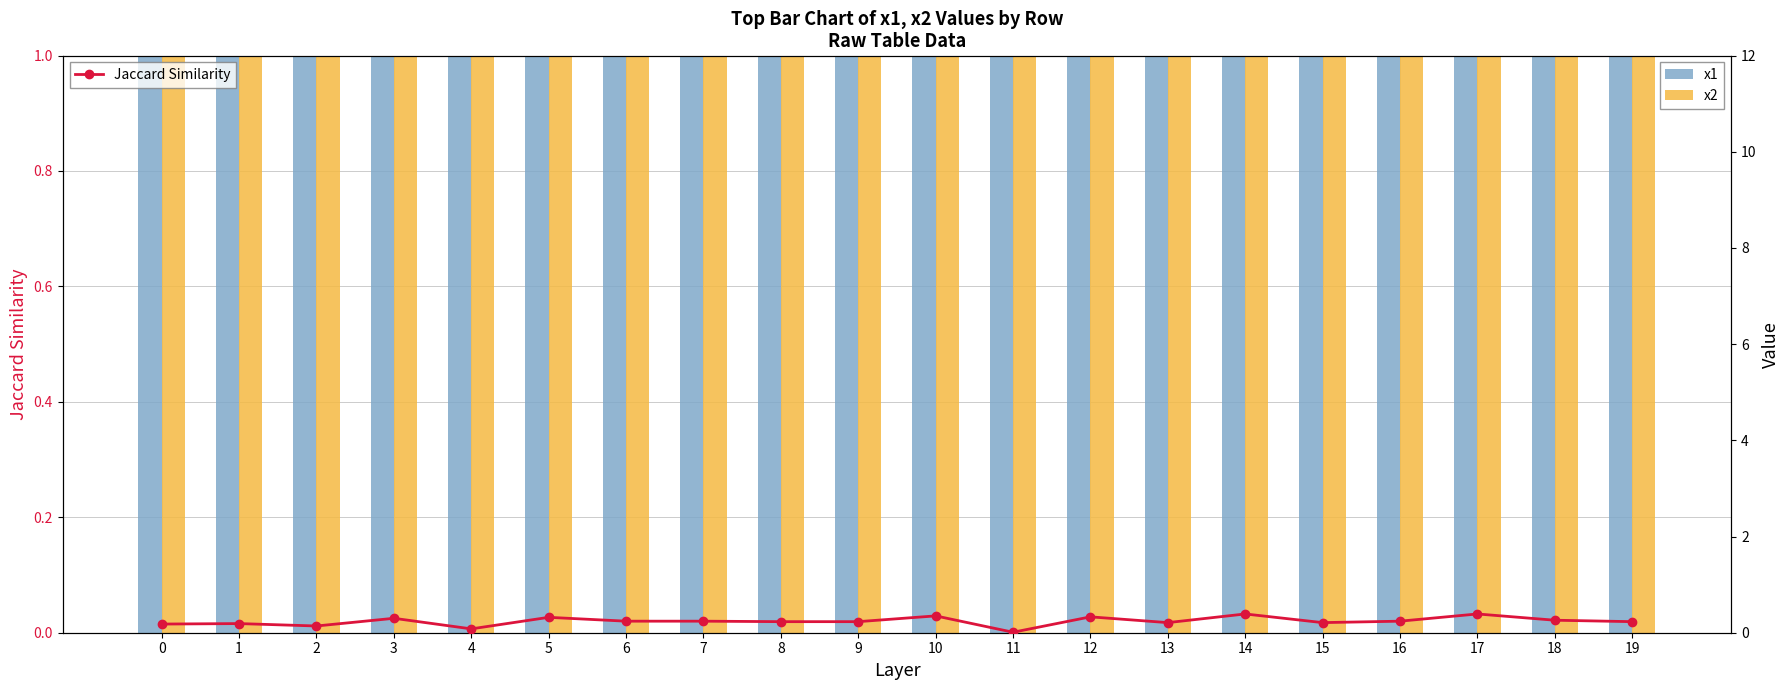

Rank the series by their maximum value, from lowest to highest.

Jaccard Similarity, x2, x1